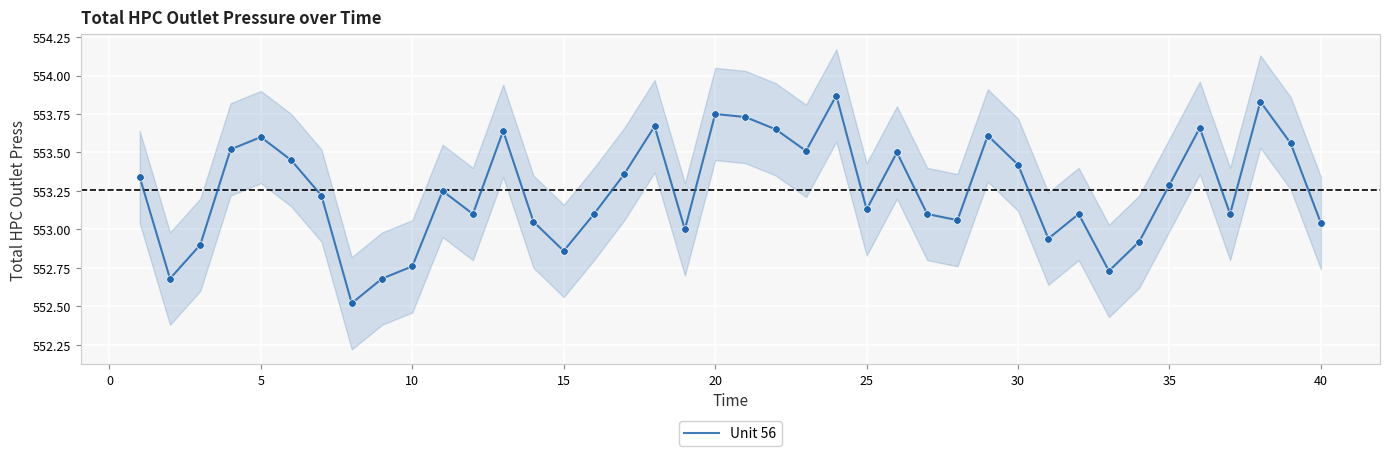

What is the minimum value for Unit 56?

552.5